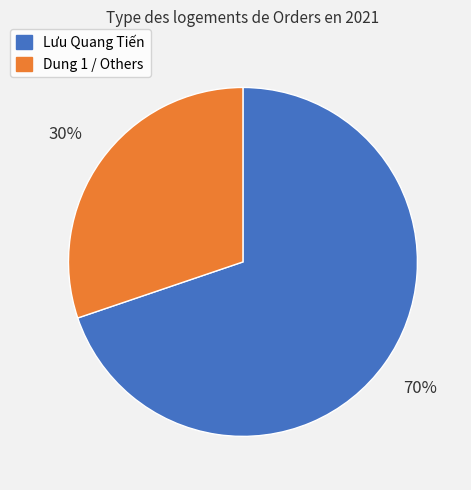

Is there a majority slice in this chart?

Yes